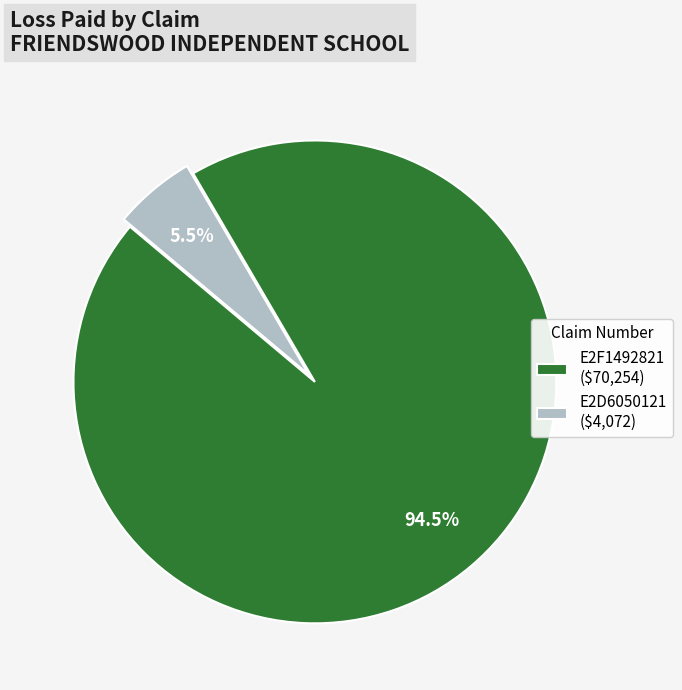

Is there any slice that represents more than half of the pie?

Yes